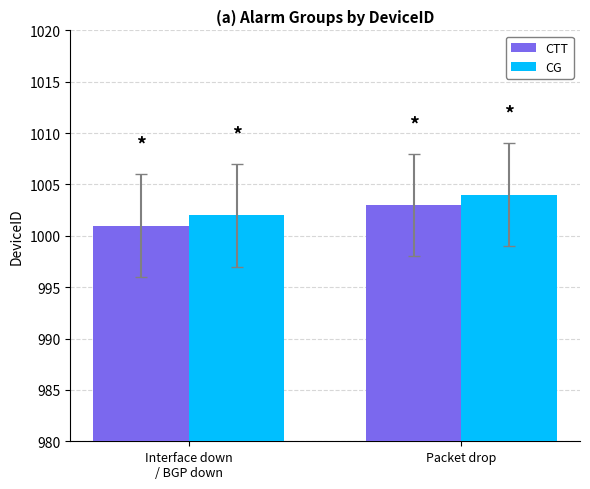

Read the CTT value at Packet drop.

1003